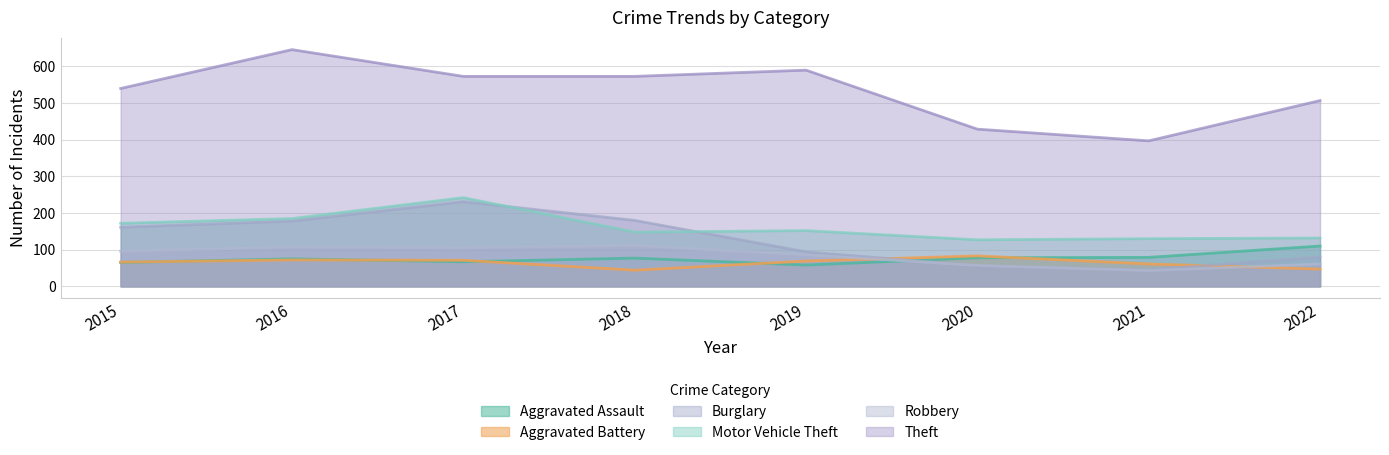

Where is the first local minimum for Theft?

2021